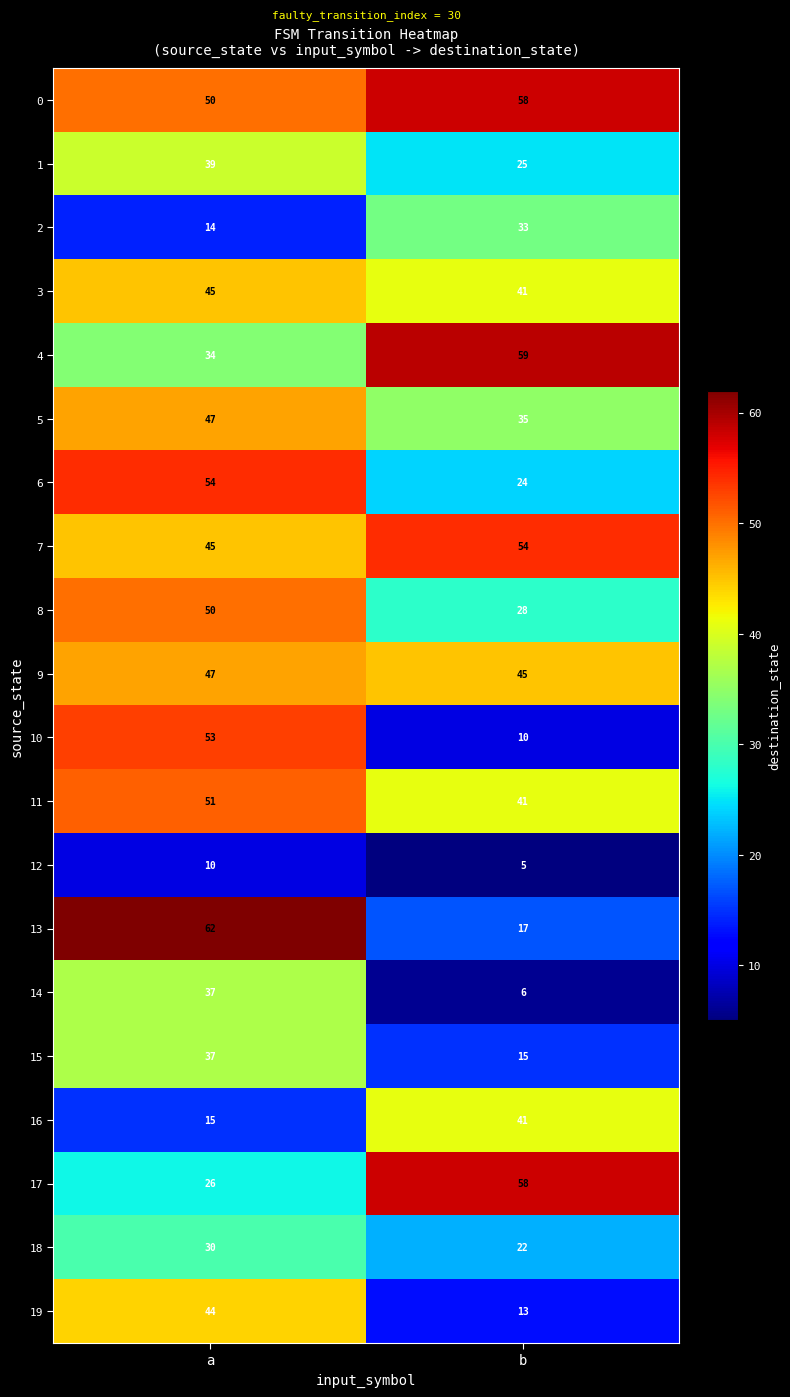

What is the total value across all series at b?

630